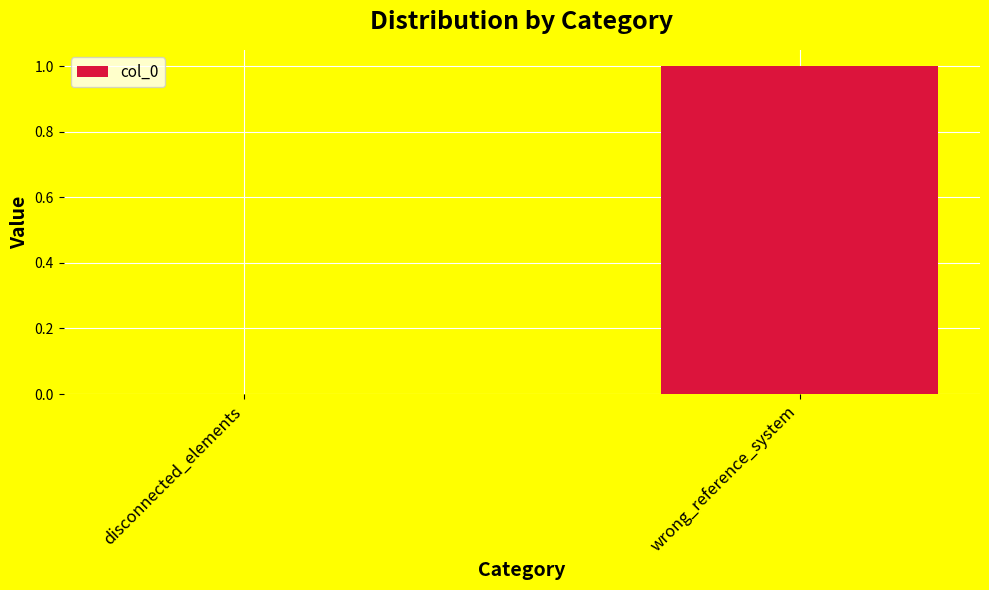

Reading right to left, transcribe all the data shown in this chart.

wrong_reference_system=1	disconnected_elements=0